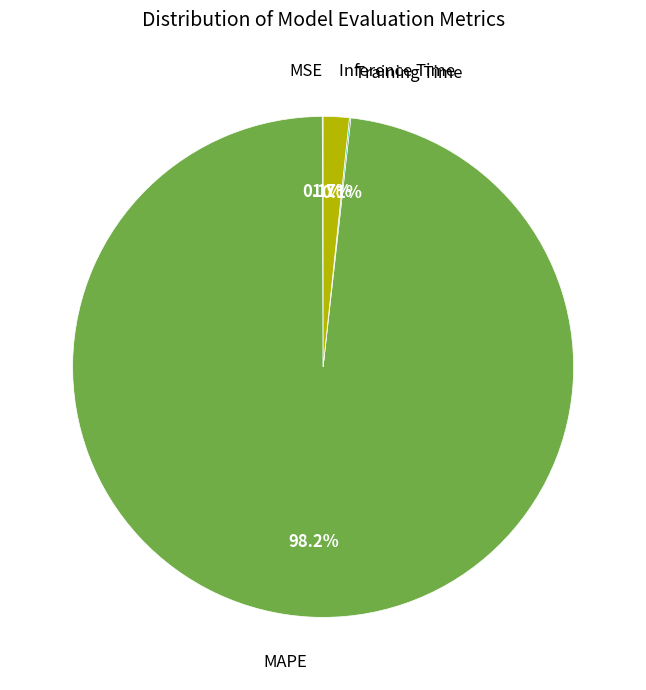

Is there any slice that represents more than half of the pie?

Yes